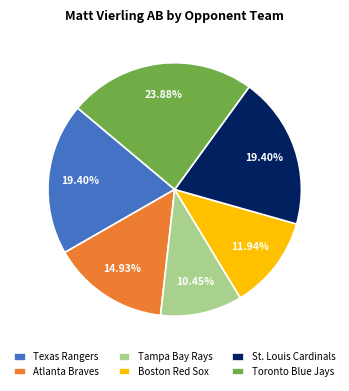

To the nearest percent, what portion does Tampa Bay Rays represent?

10%